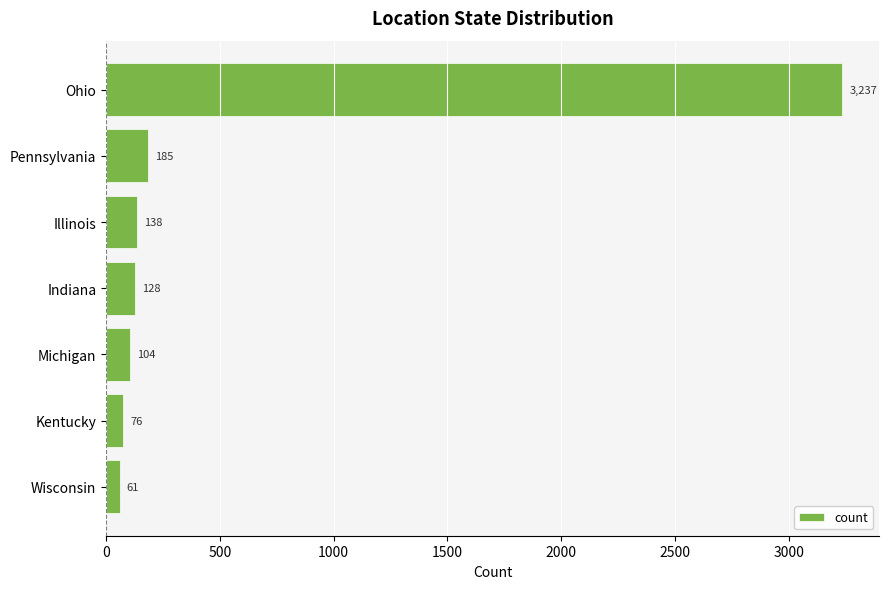

Approximately how many times larger is the value at Kentucky compared to Pennsylvania?

0.4